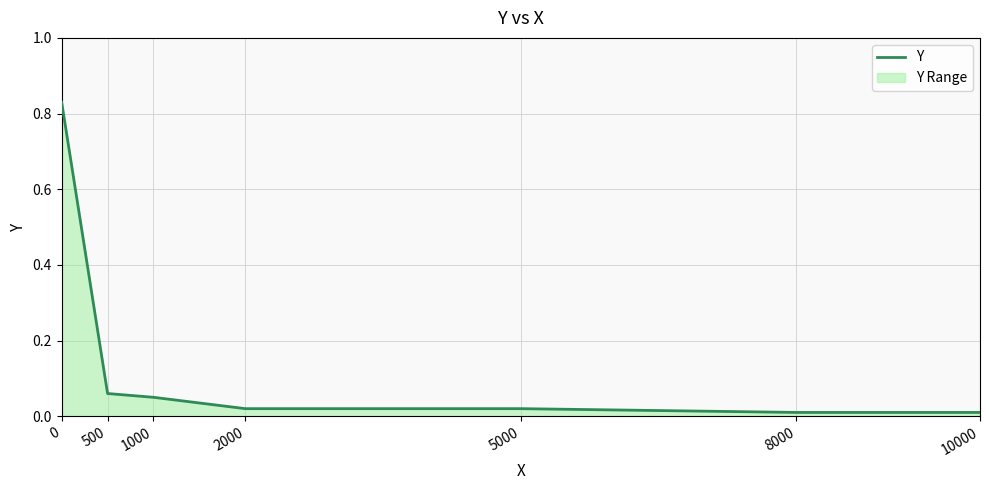

List the labels in order of value, largest first.

0, 500, 1000, 2000, 5000, 8000, 10000